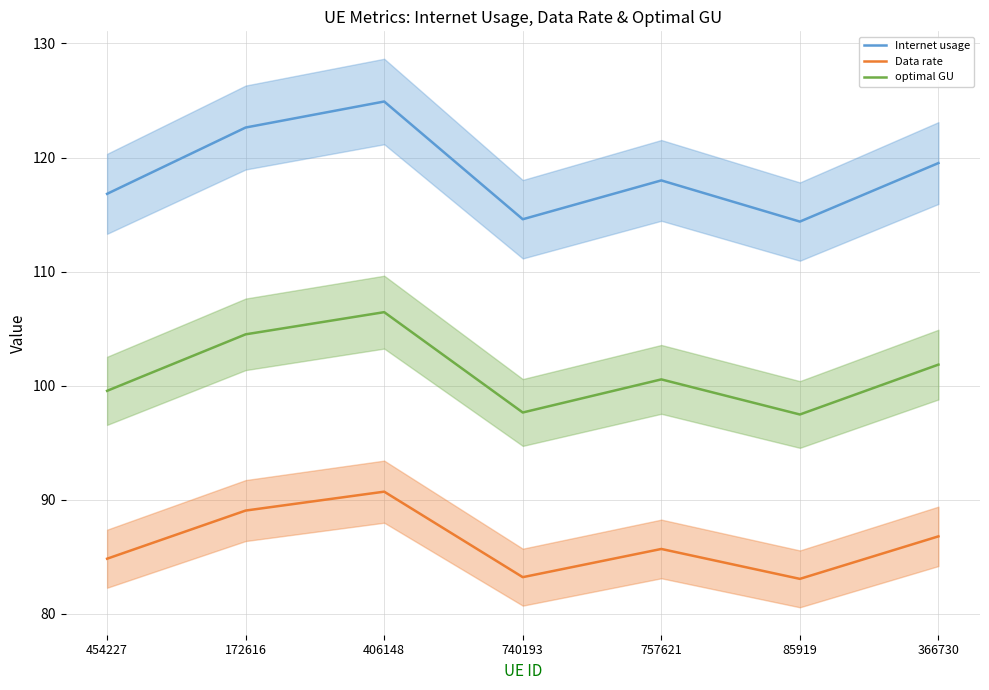

The optimal GU series shows 106.4 at 406148. True or false?

True